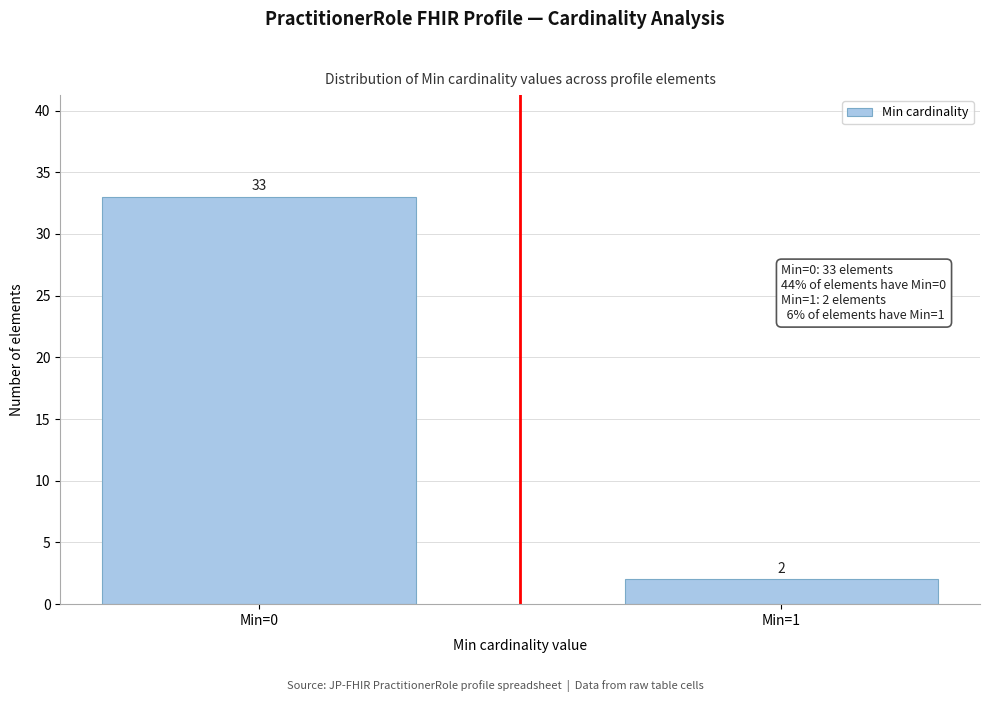

Reading right to left, what are all the values shown in this chart?

Min=1=2	Min=0=33